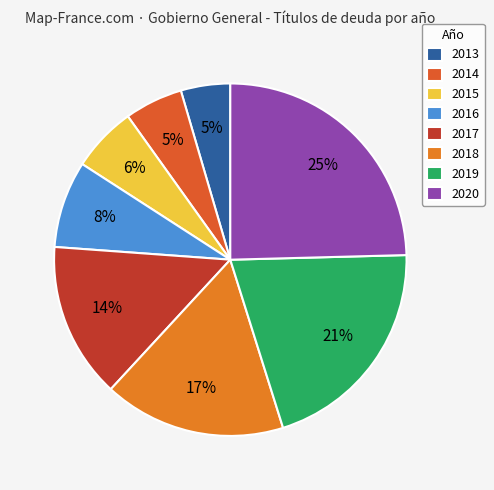

Combined, what portion of the pie is 2019 and 2014?

25.9%